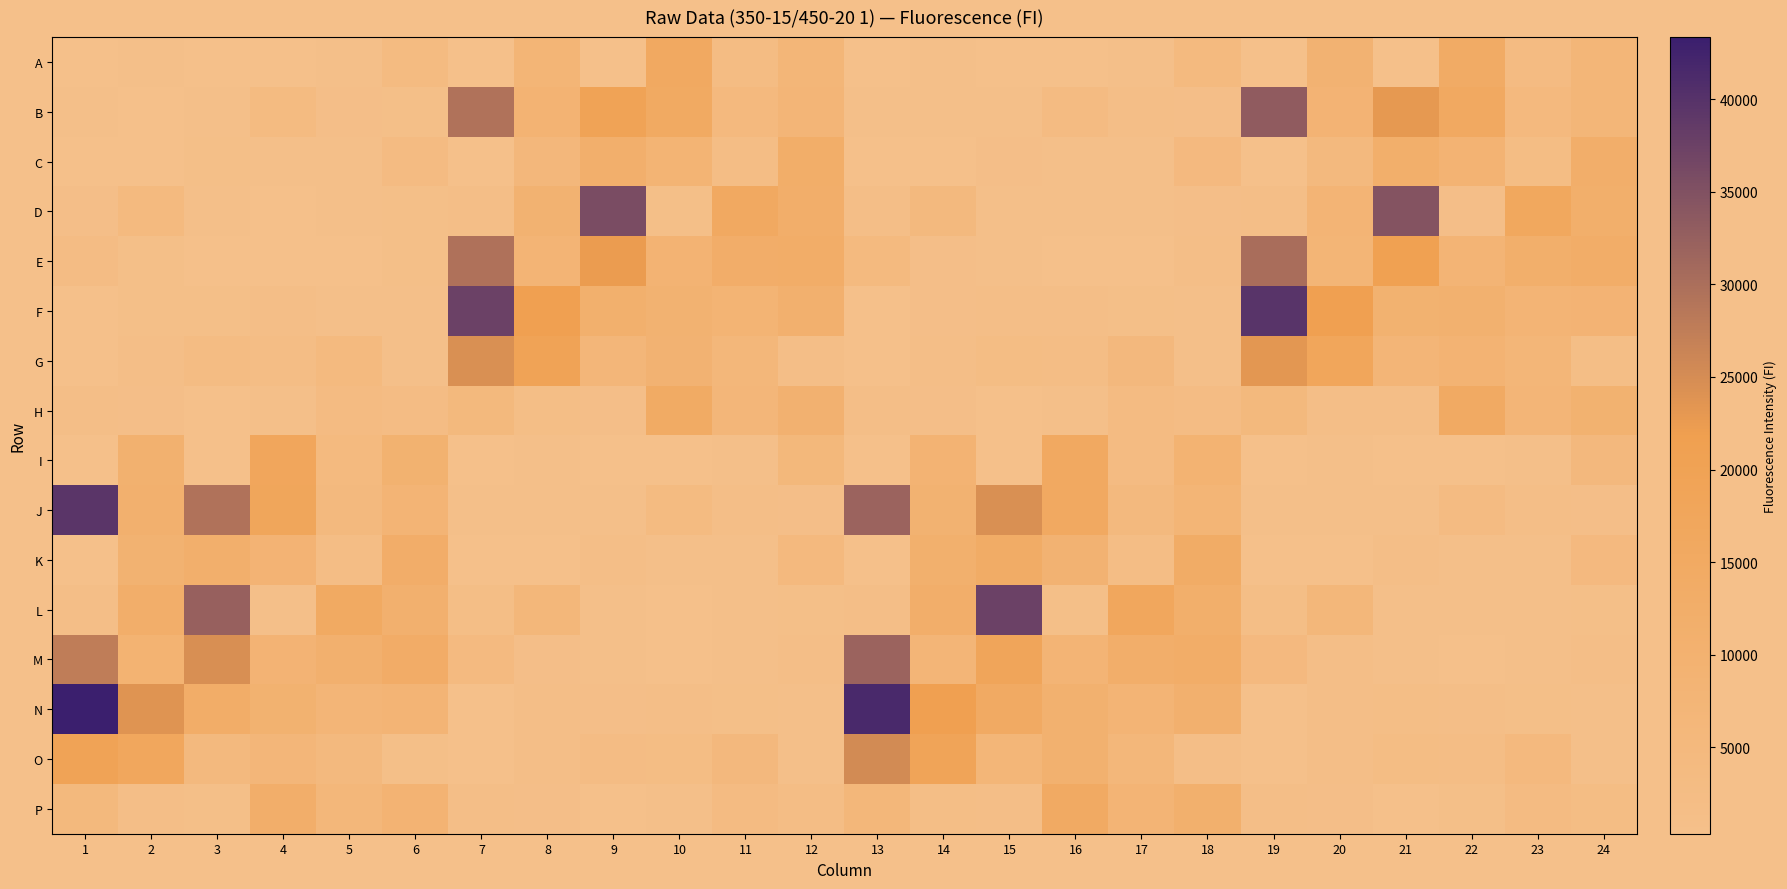

How many series are shown in this chart?

16